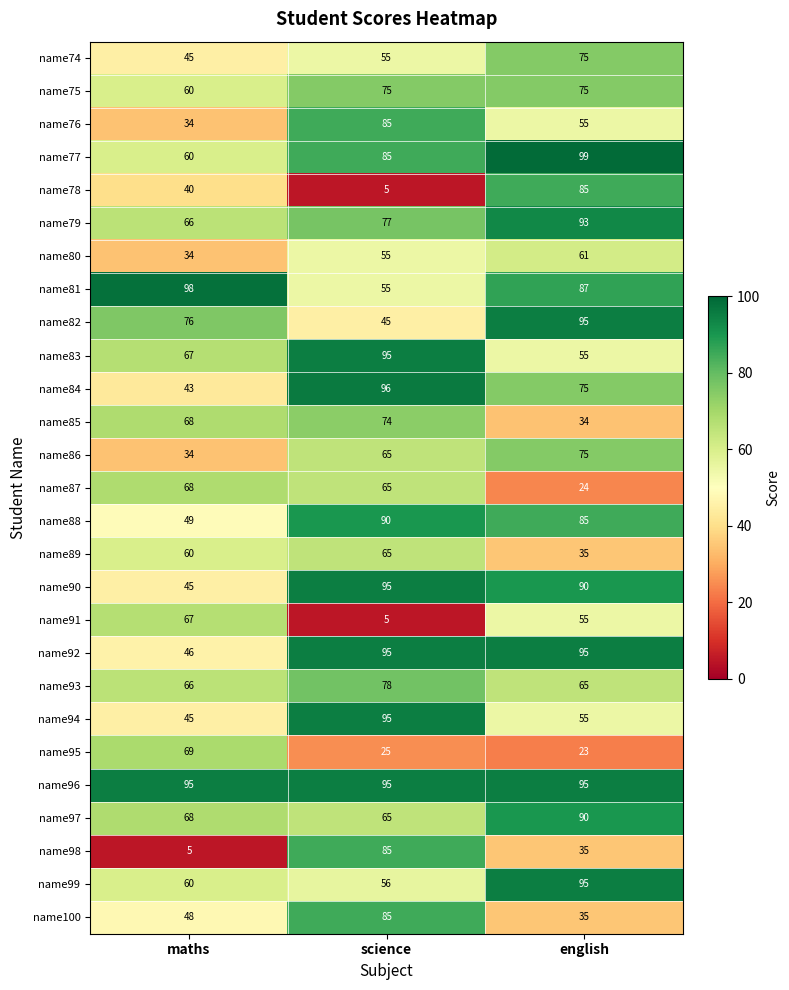

At which label is name100 closest to 60?

maths